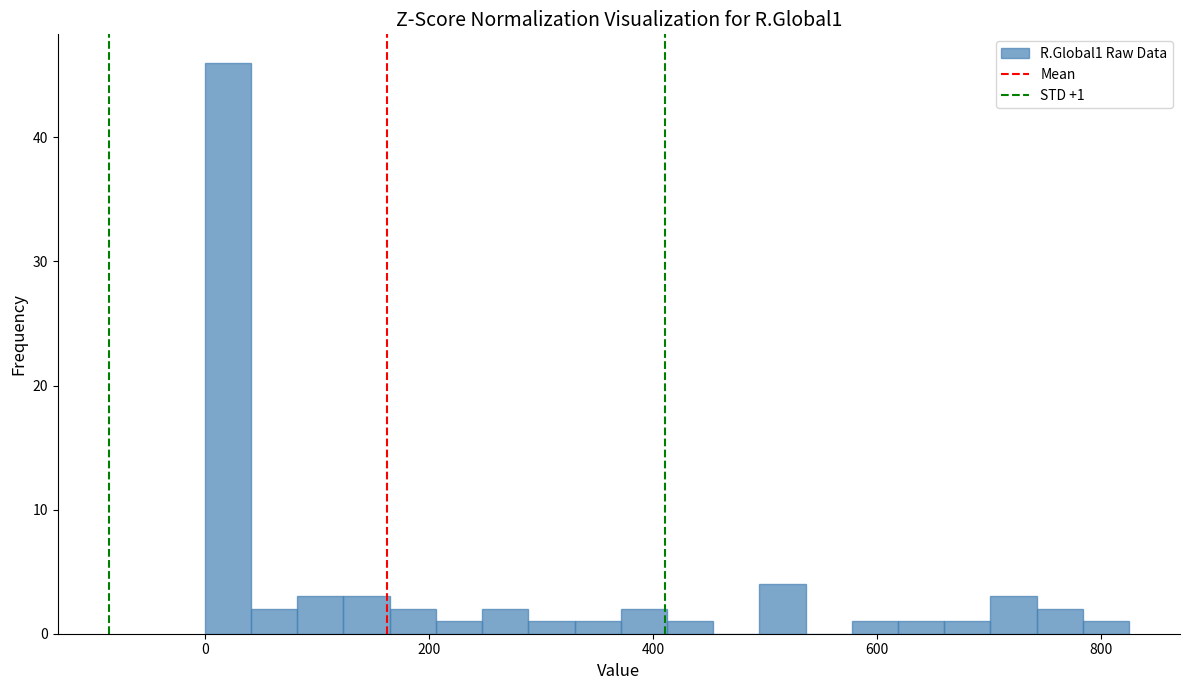

Around what value on the x-axis is the tallest bar? Give the approximate position of its centre, as read against the axis.

20